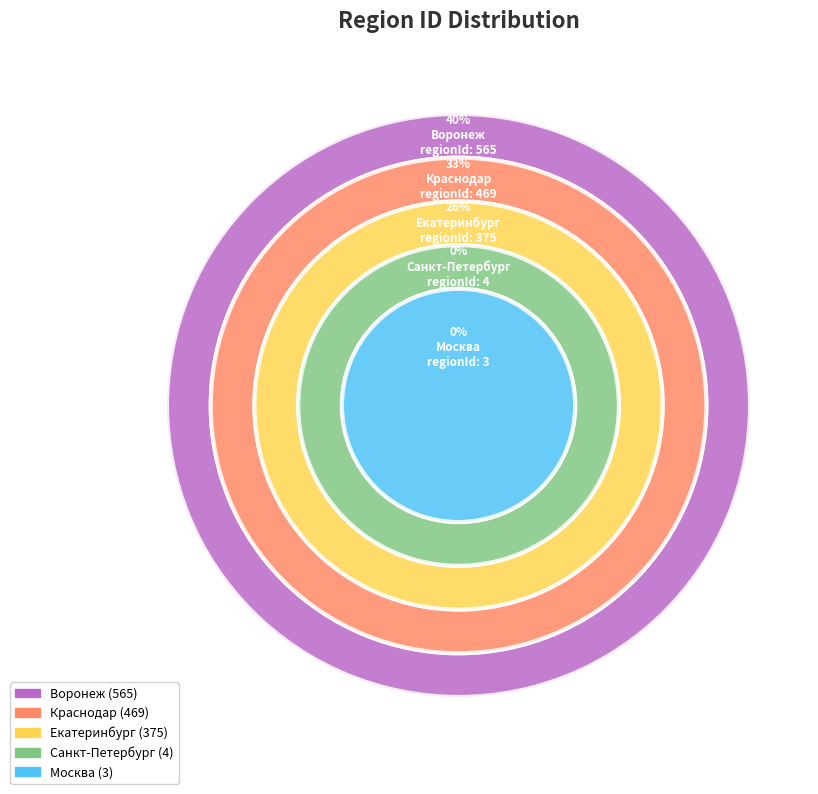

To the nearest percent, what percentage of the pie is Воронеж?

40%